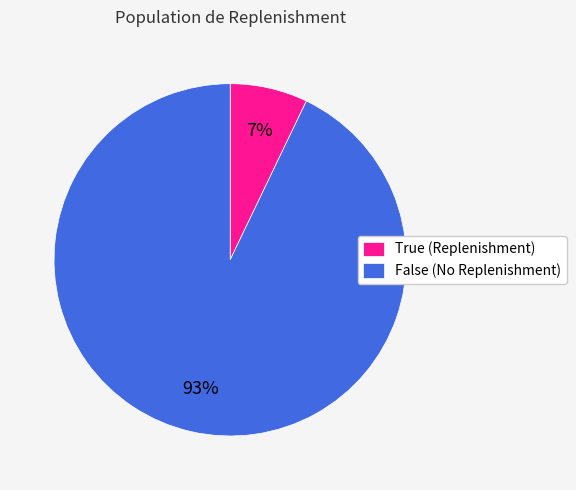

Is there any slice that represents more than half of the pie?

Yes